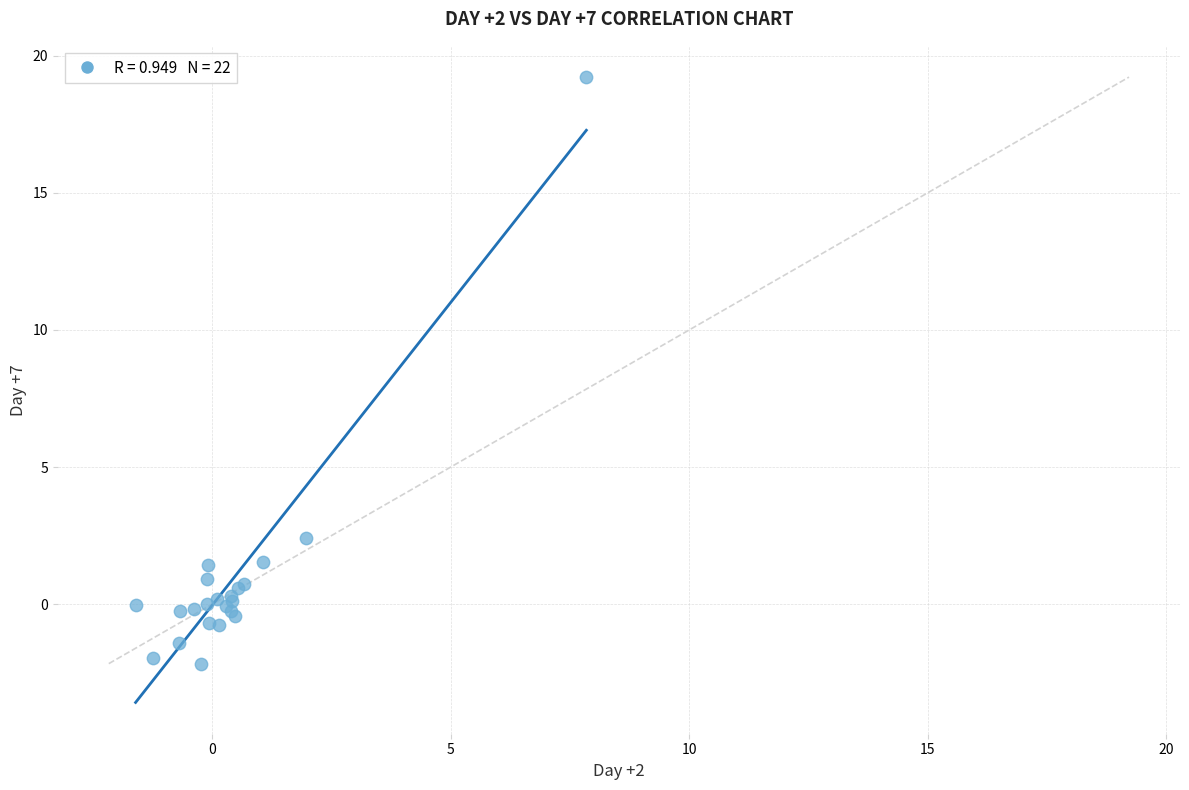

What Y value in the scatter plot is closest to 8?

2.4